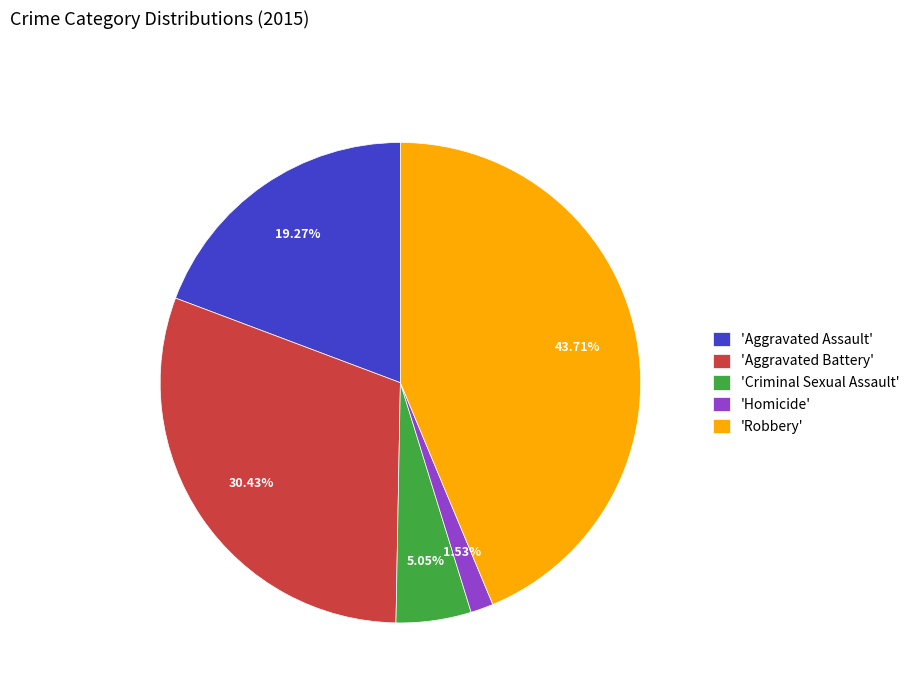

To the nearest percent, what is the average slice percentage?

20%